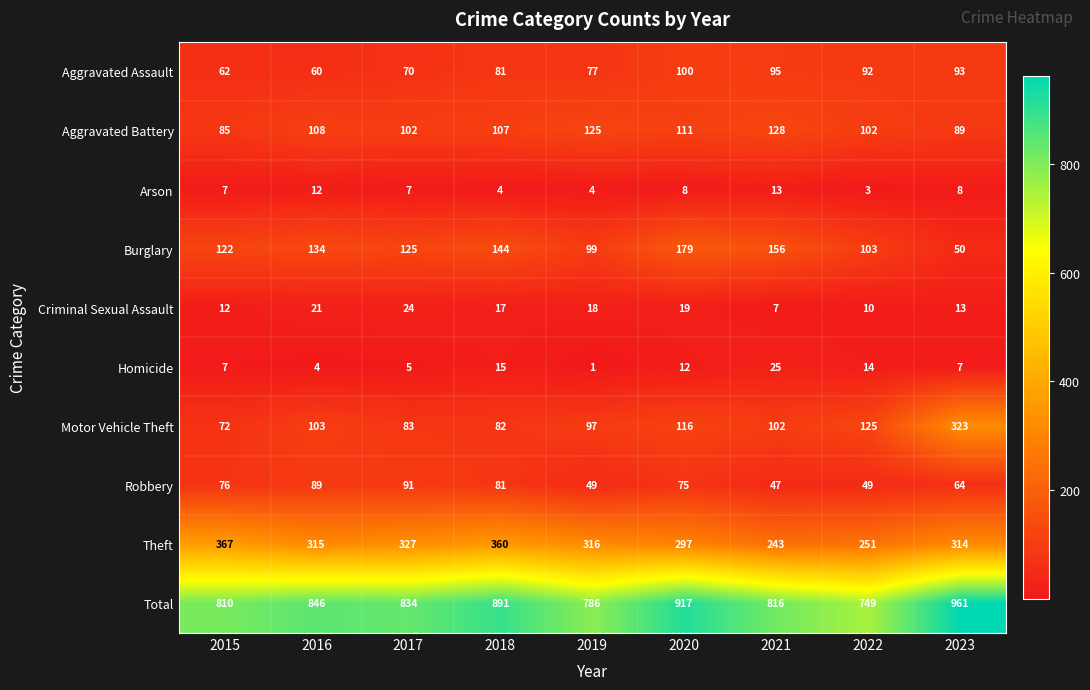

At which category is the sum across all series the highest?

2023